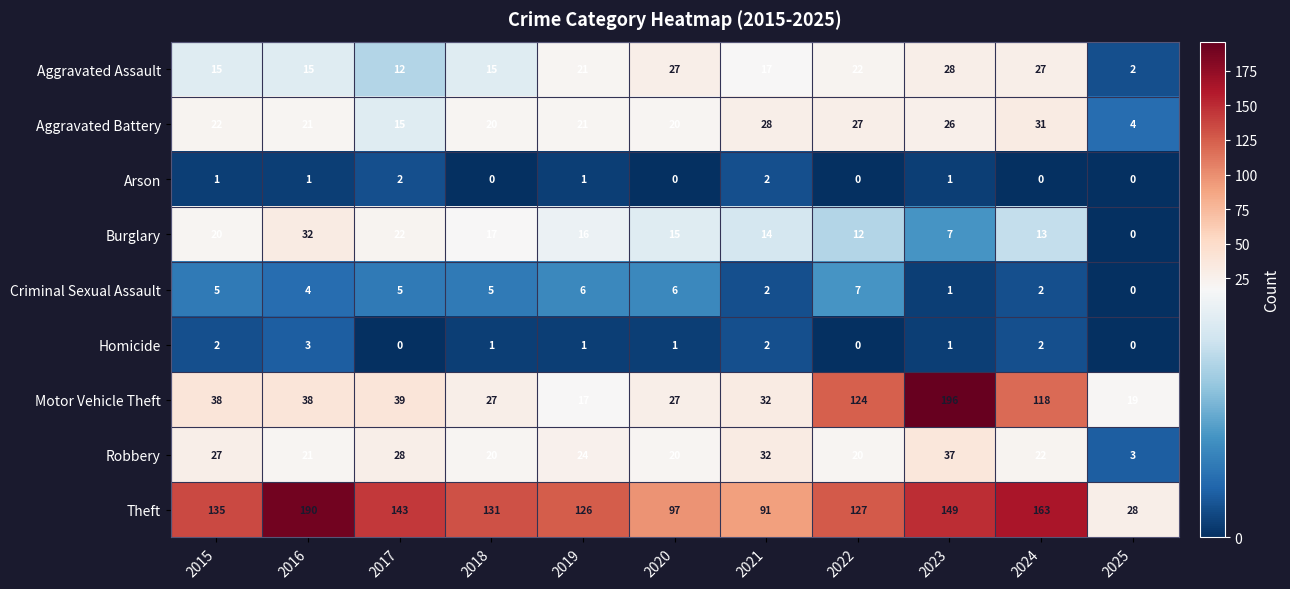

Is it true that Aggravated Battery equals 21 at 2019?

True